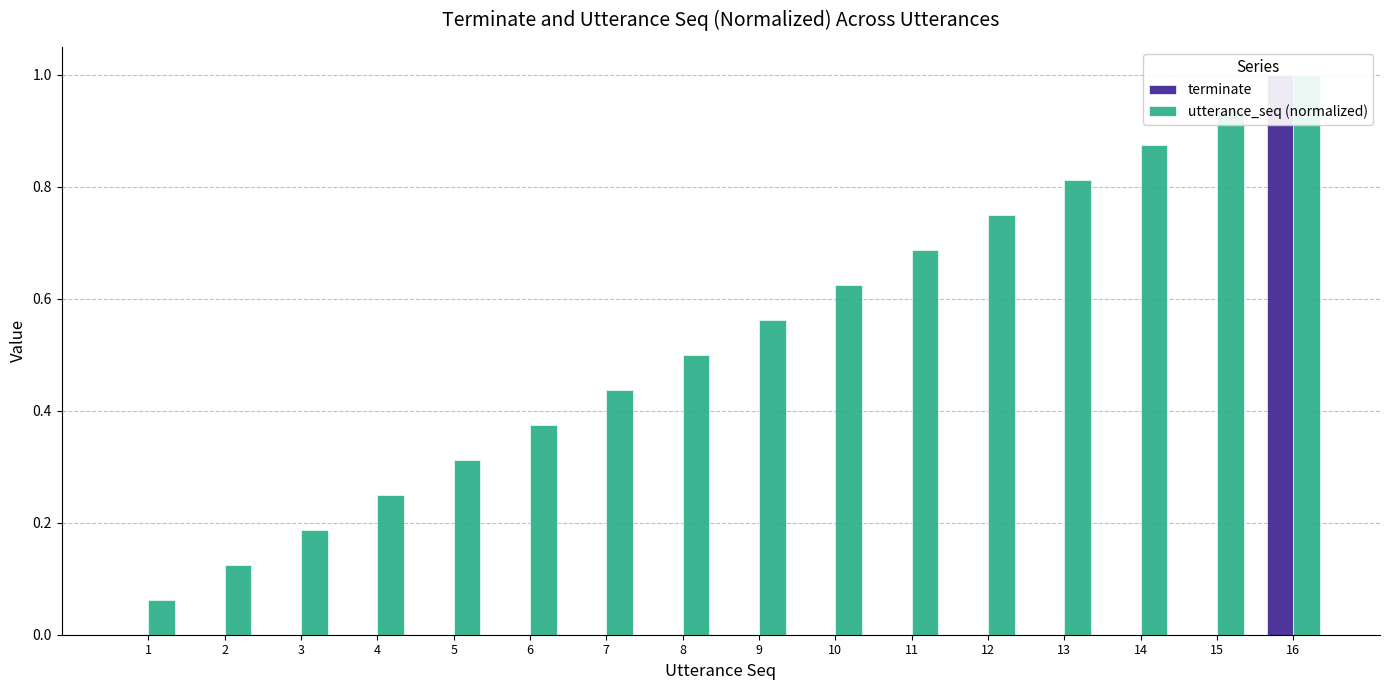

What is the difference between the second highest and second lowest values in the utterance_seq (normalized) series?

0.8